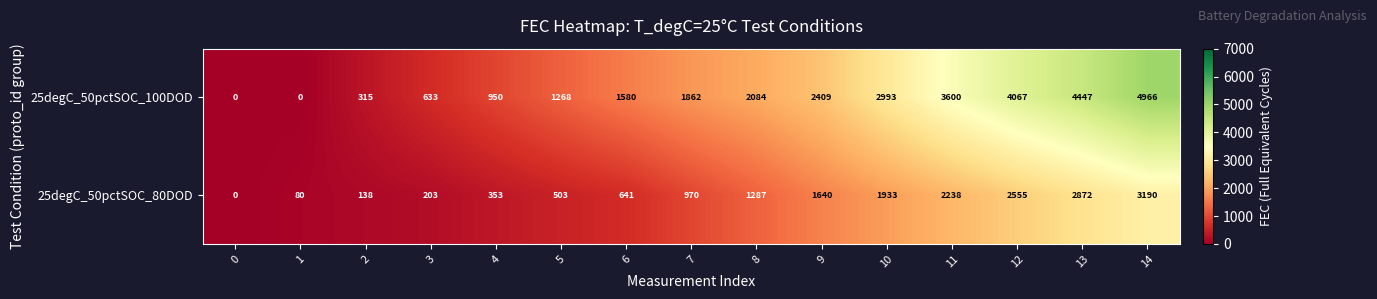

What is the average value of the 25degC_50pctSOC_100DOD series?

2078